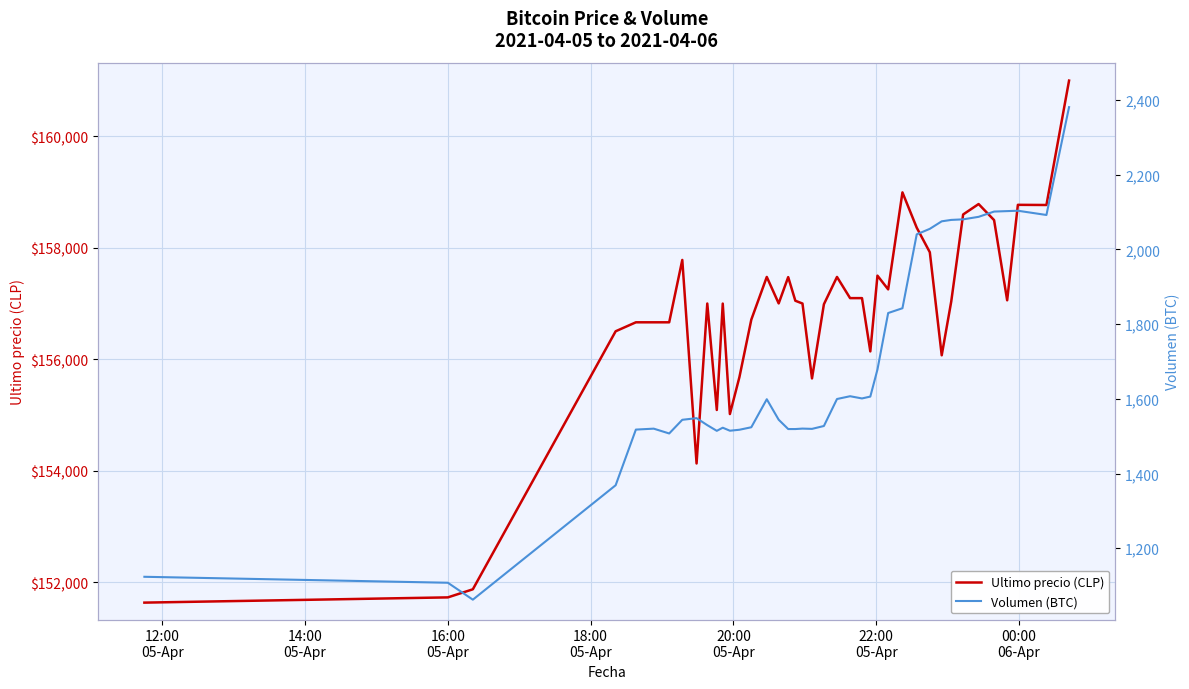

What is the highest value of the Ultimo precio (CLP) series?

161000